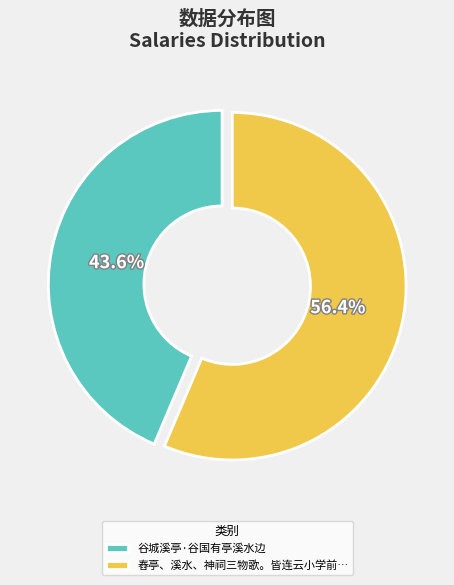

What is the majority slice?

舂亭、溪水、神祠三物歌。皆连云小学前…